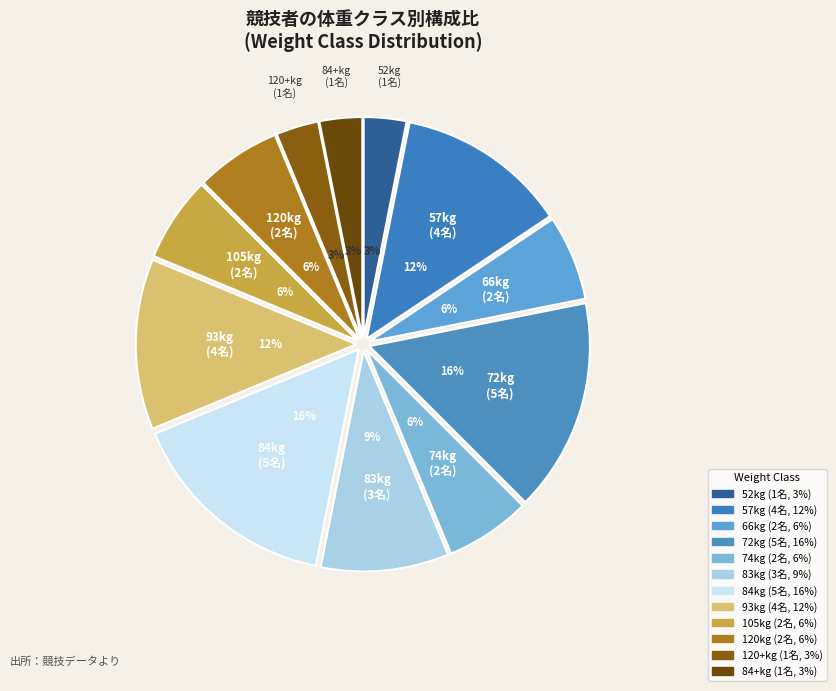

The 93kg slice represents 12% of the pie. True or false?

True